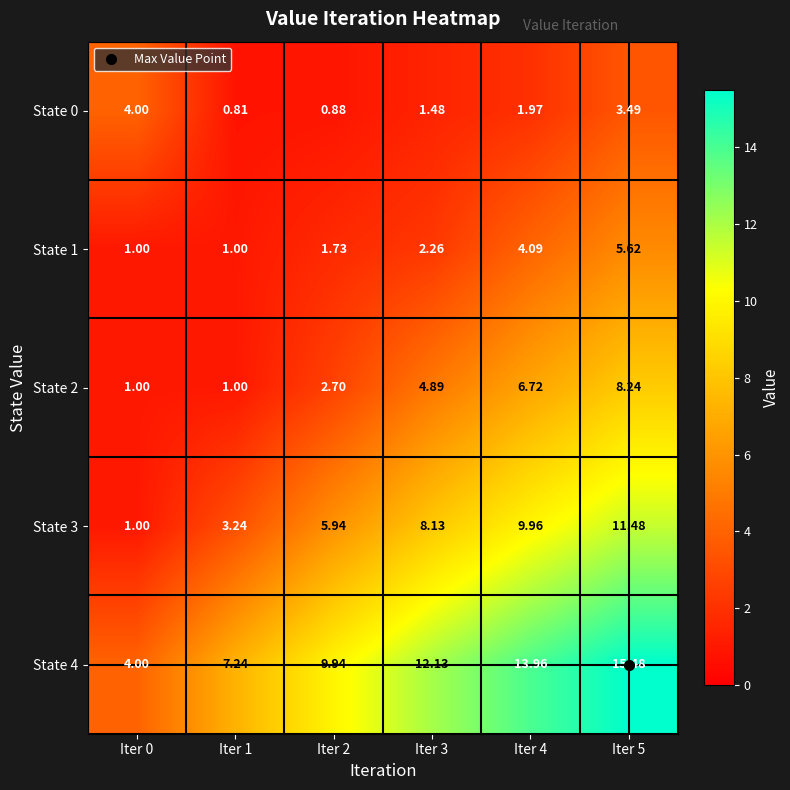

Is the value of State 3 at Iter 4 greater than the value of State 4 at Iter 3?

No